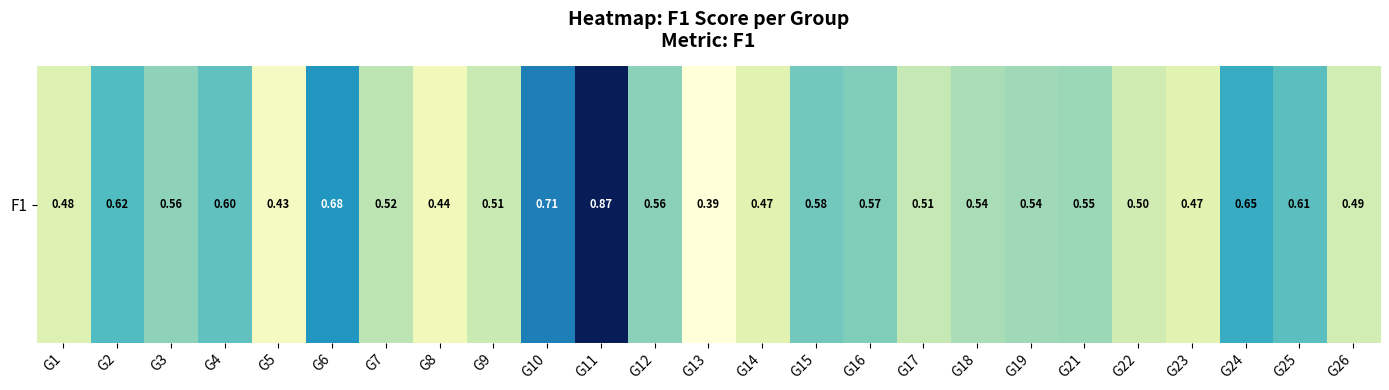

Count the number of data series in this chart.

1